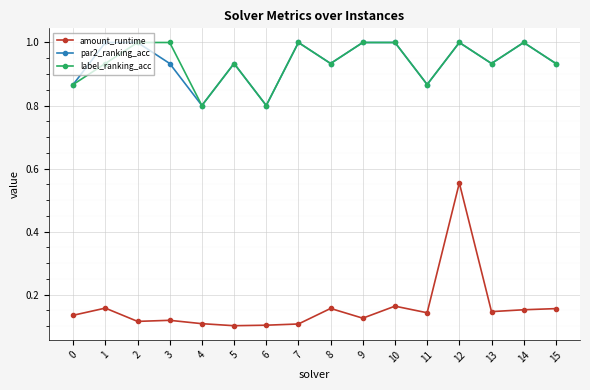

What is the total value across all series at 3?

2.1